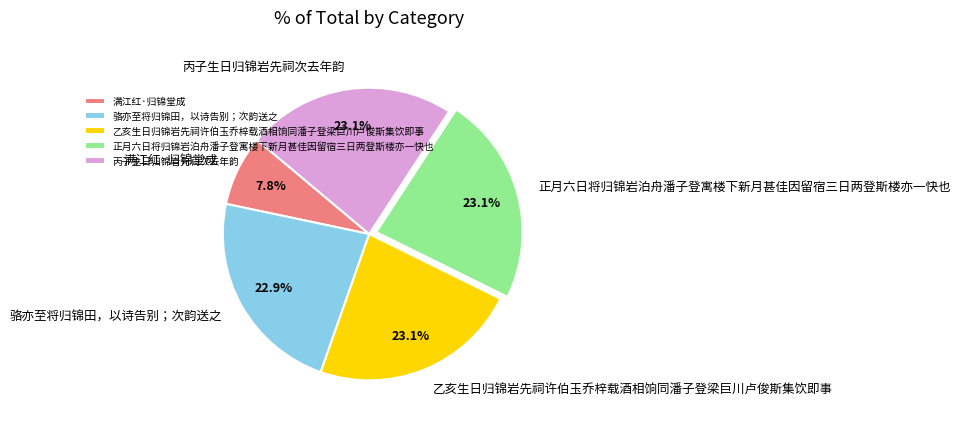

What portion of the pie excludes 骆亦至将归锦田，以诗告别；次韵送之?

77.1%